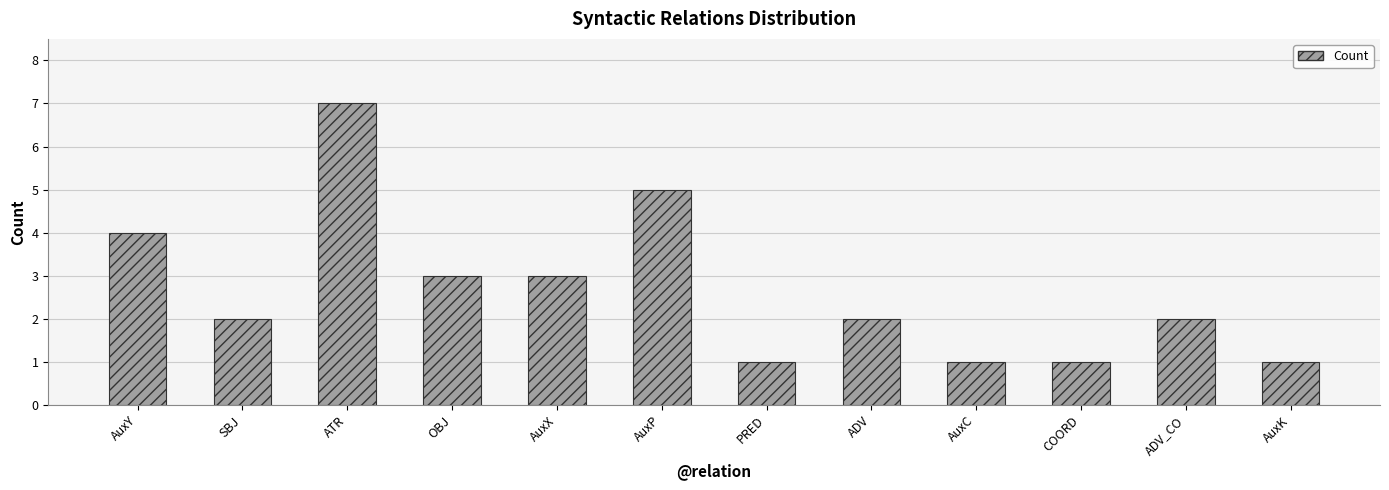

Is it true that the value at ADV_CO is 1?

False